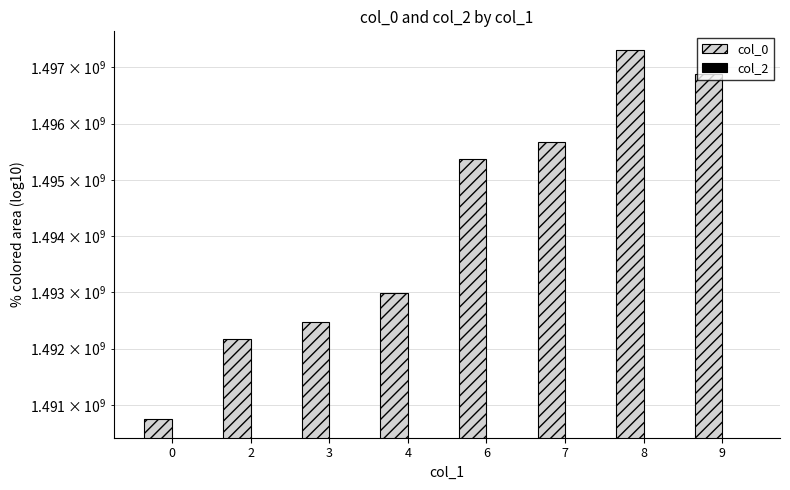

At which category is the sum across all series the highest?

8